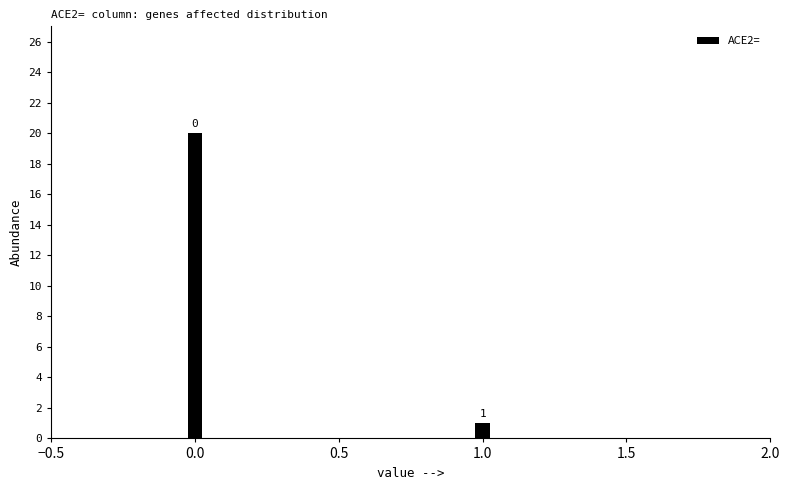

Reading left to right, transcribe all the data shown in this chart.

0.0=20	1.0=1